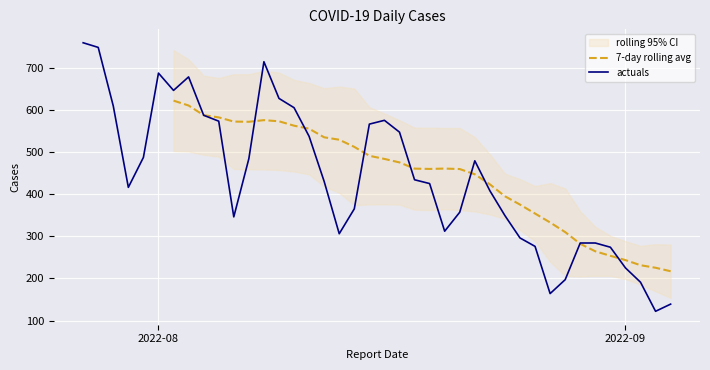

At which category does the chart reach its peak across all series?

2022-07-27